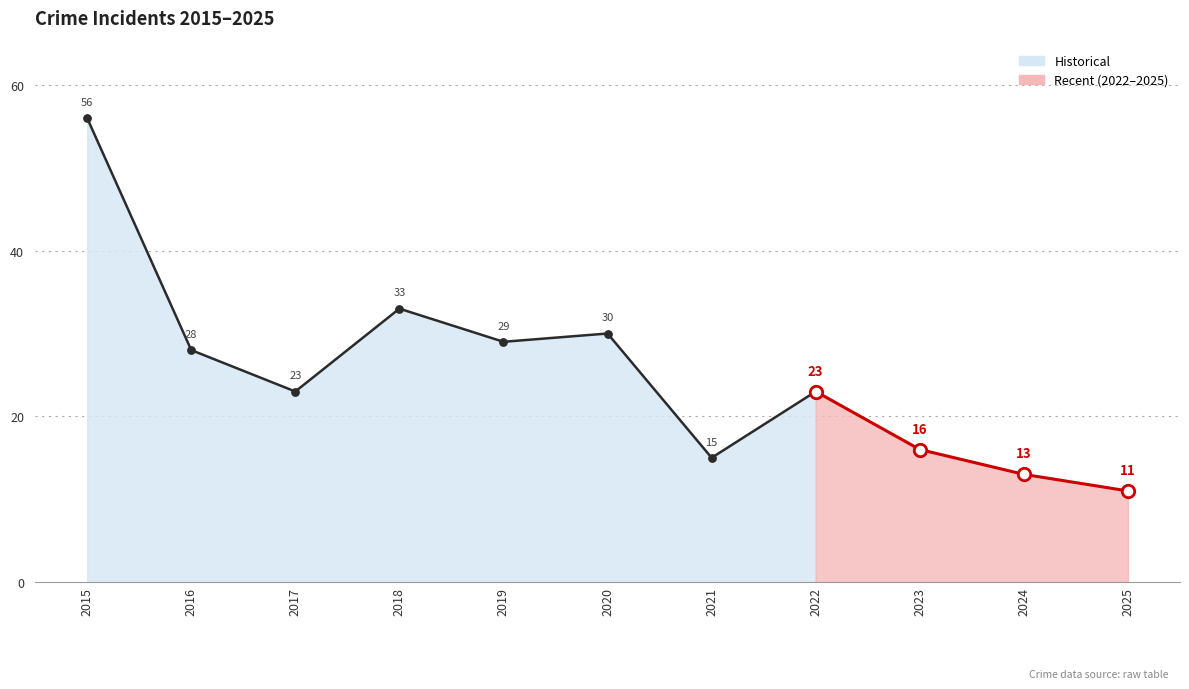

Which has a higher value, 2020 or 2017?

2020